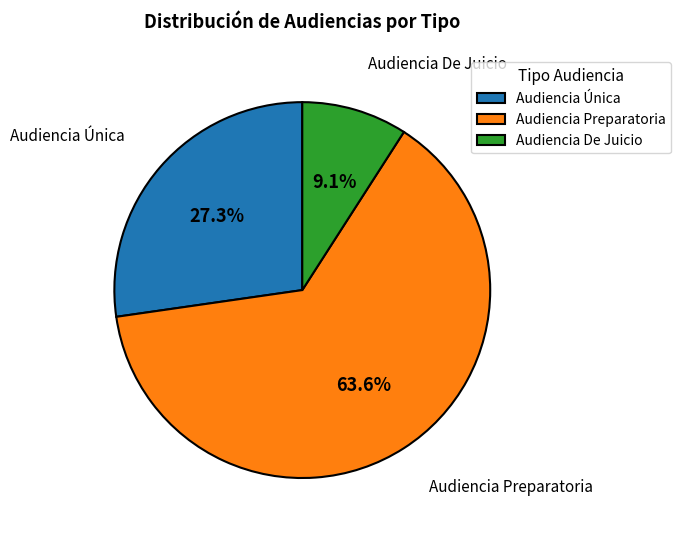

The Audiencia De Juicio slice represents 17% of the pie. True or false?

False